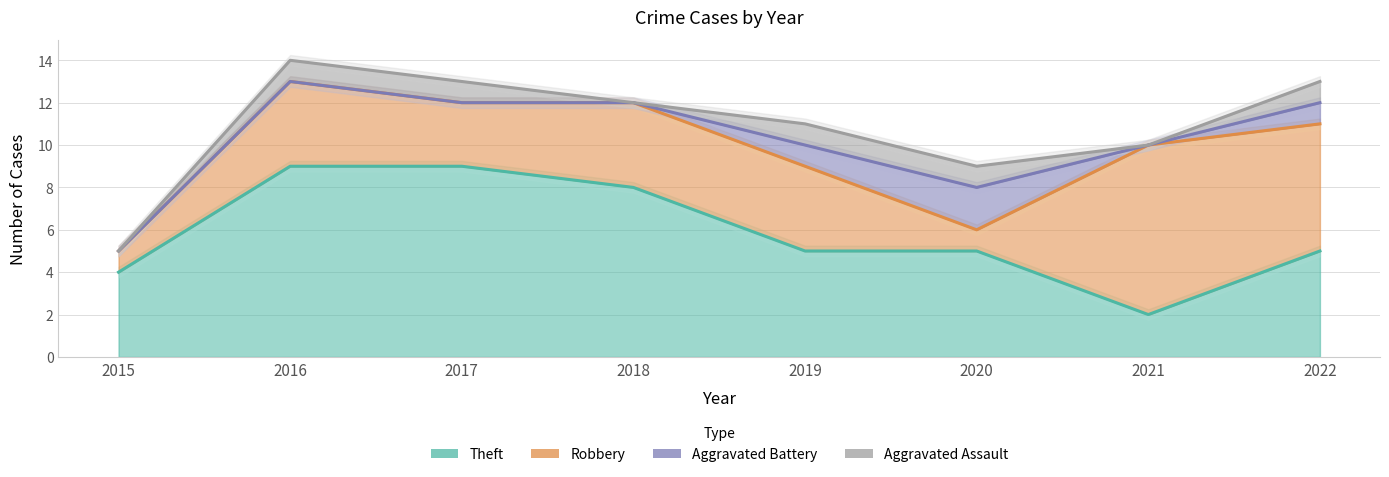

Which category has the lowest value in the Theft series?

2021